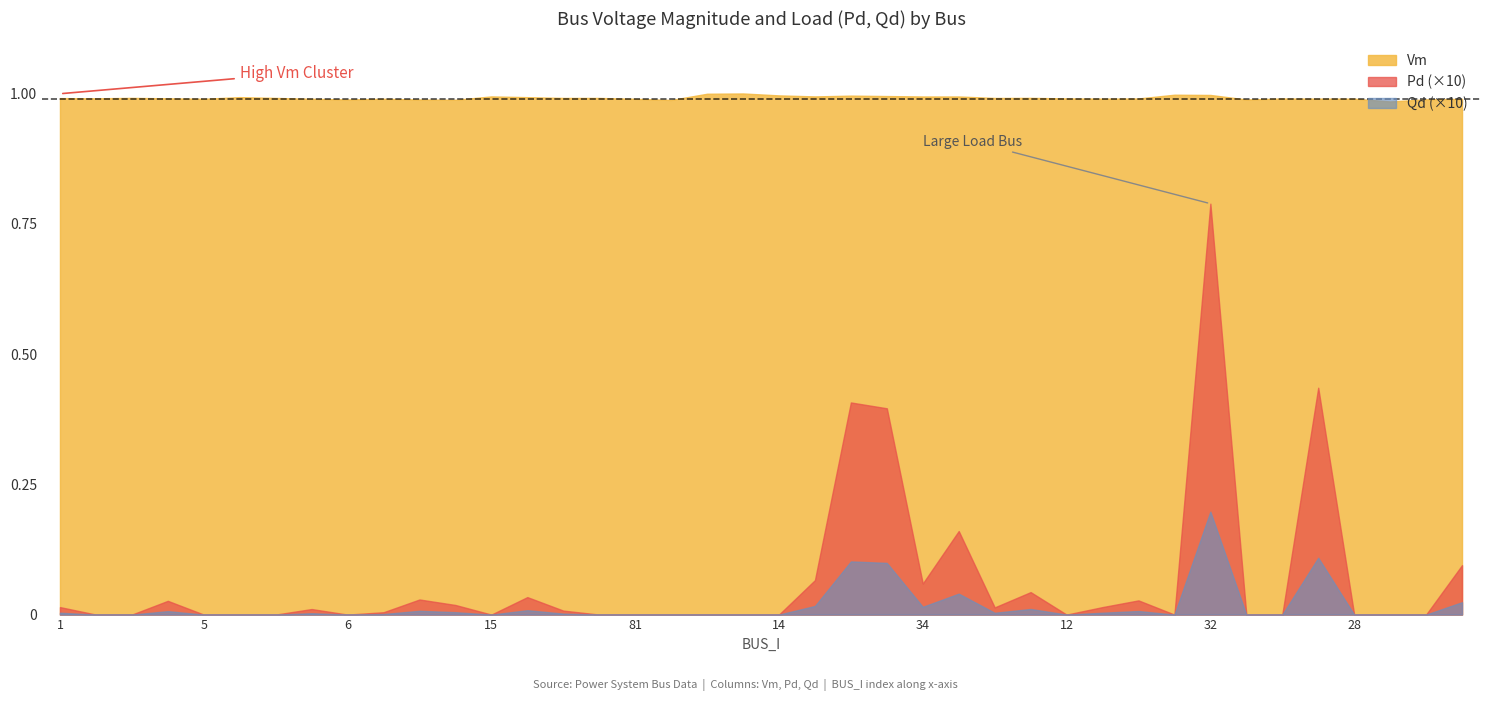

Which series has the largest total across all categories?

Vm